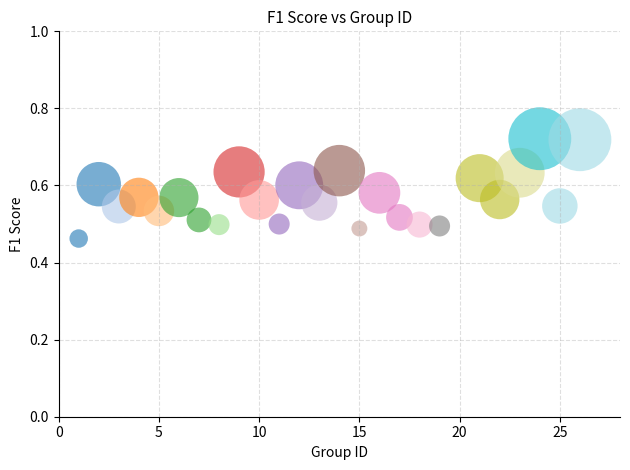

What is the range of Y values (max minus min)?

0.3